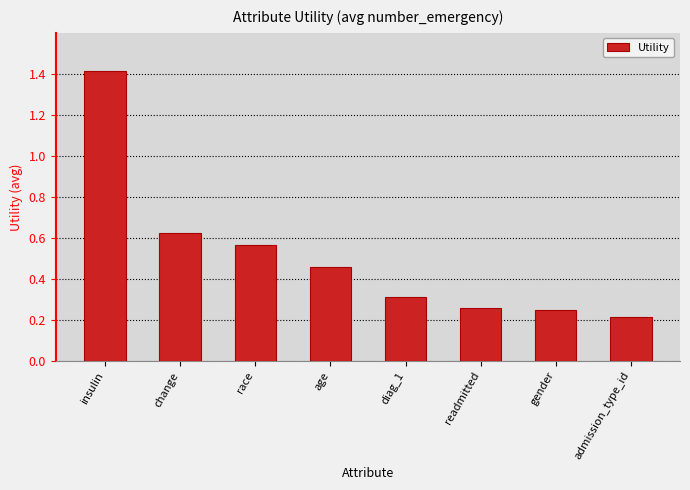

The chart shows a value of 0.7 at age. True or false?

False